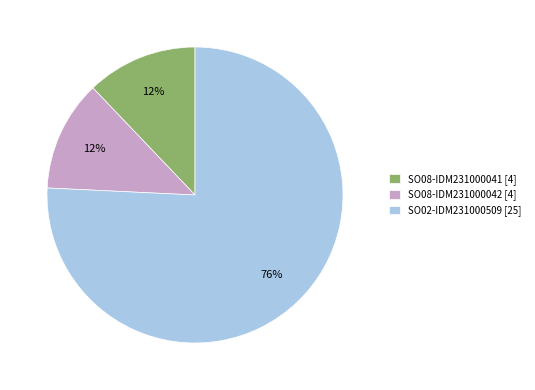

What is the ratio of the value at SO08-IDM231000041 to the value at SO02-IDM231000509?

0.2